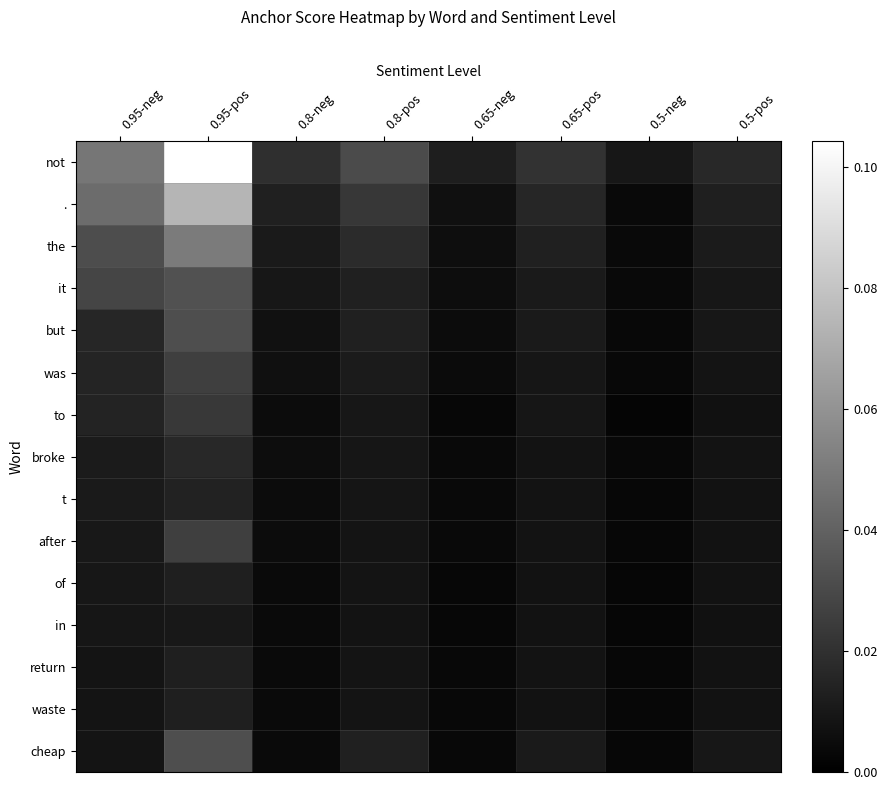

Which category has the highest value across all series?

0.95-pos